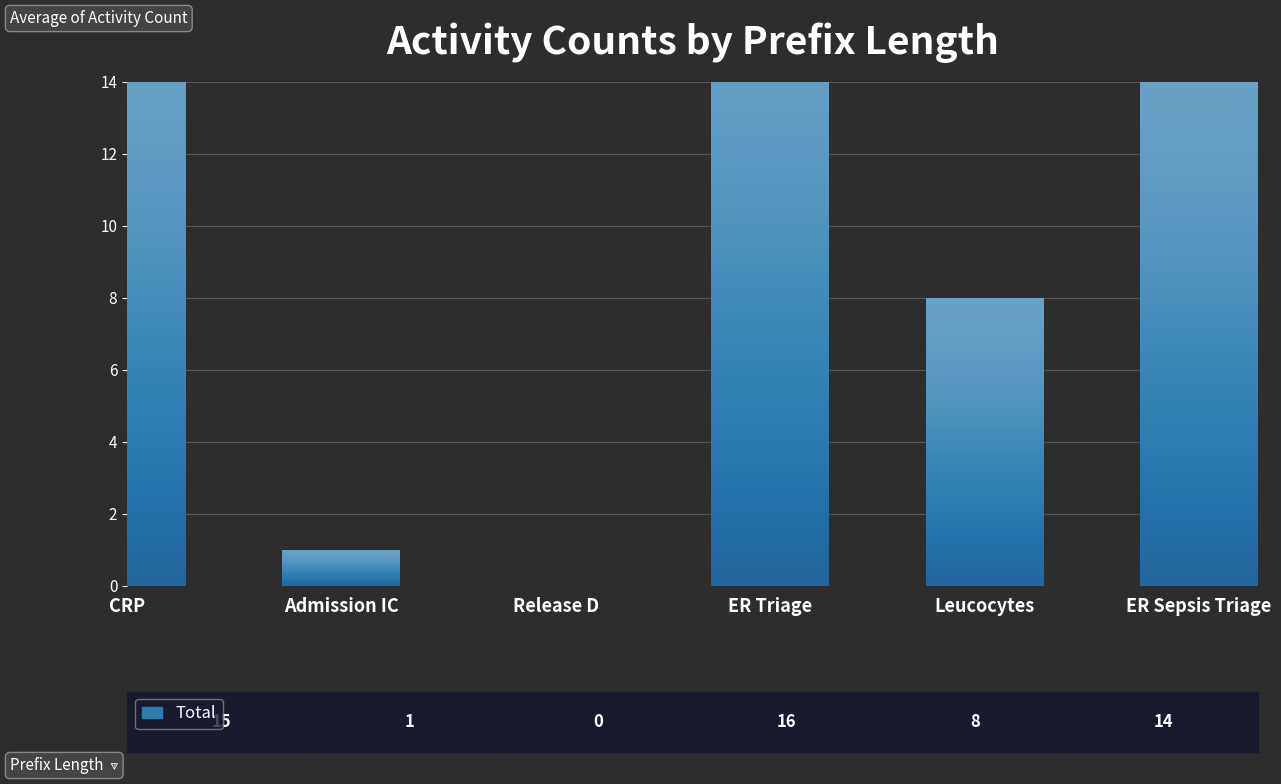

The value at ER Triage is 25. True or false?

False